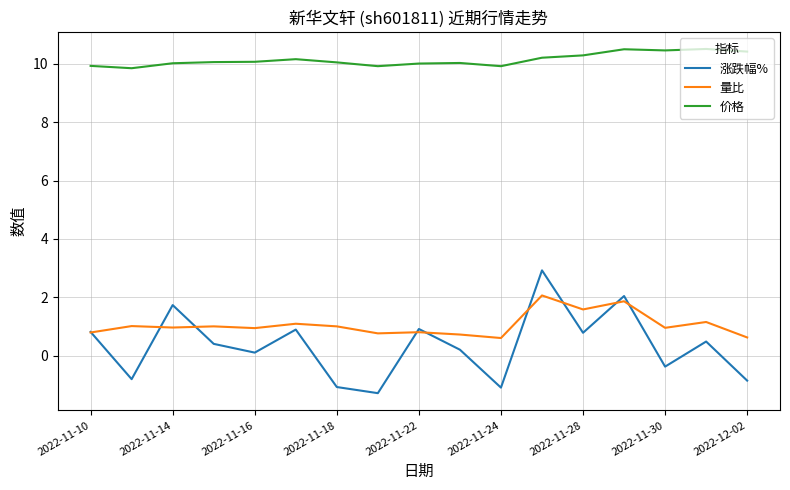

What are all the series names shown in the legend?

涨跌幅%, 量比, 价格